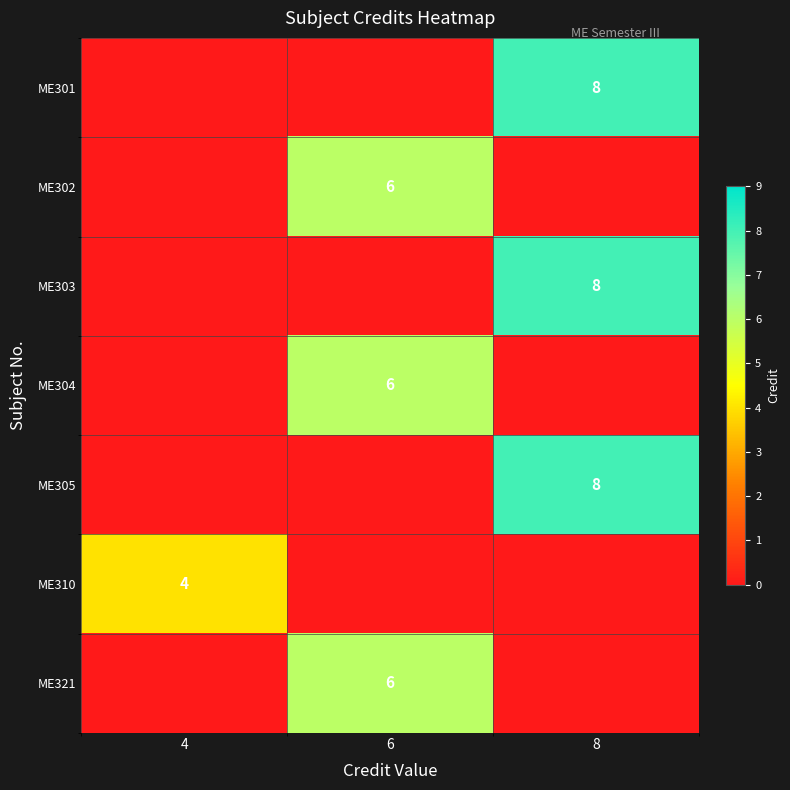

The ME305 series shows 8 at 8. True or false?

True